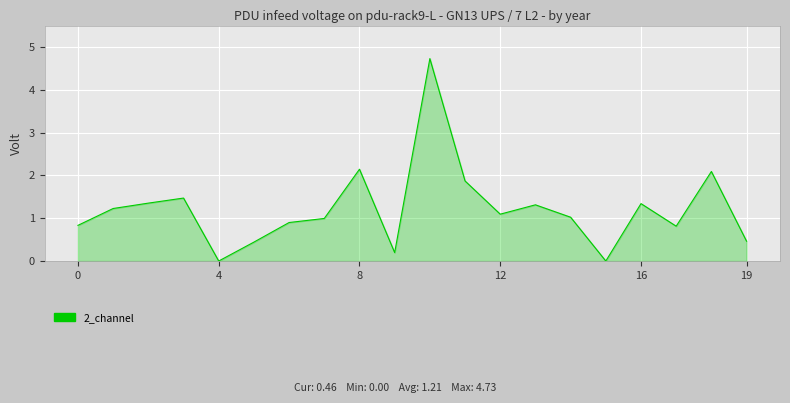

What is the maximum value shown in the chart?

4.7